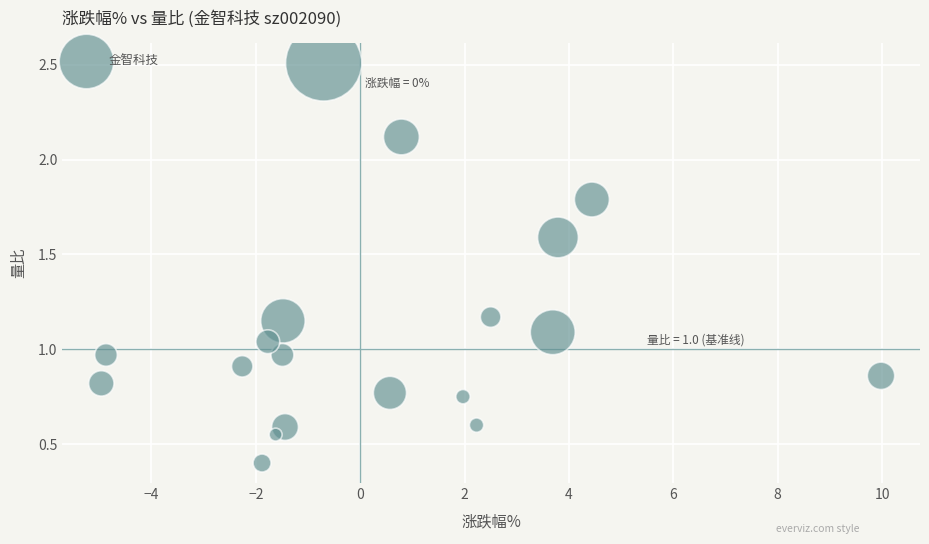

What is the range of Y values (max minus min)?

2.1